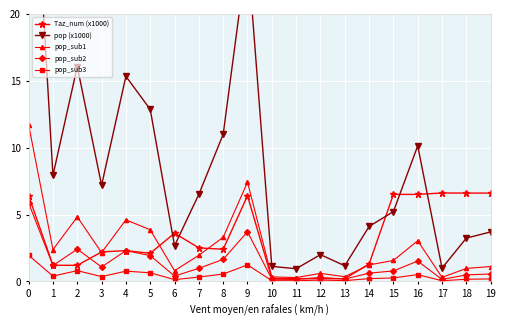

Is it true that pop_sub2 equals 1.0 at 5?

False